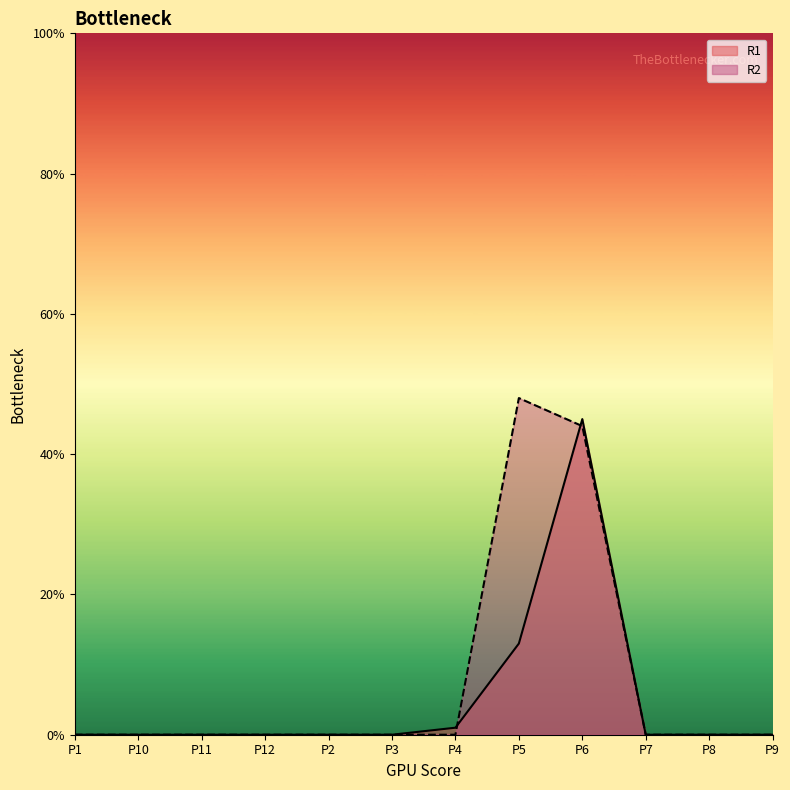

The value of R2 at P1 is 0. True or false?

True